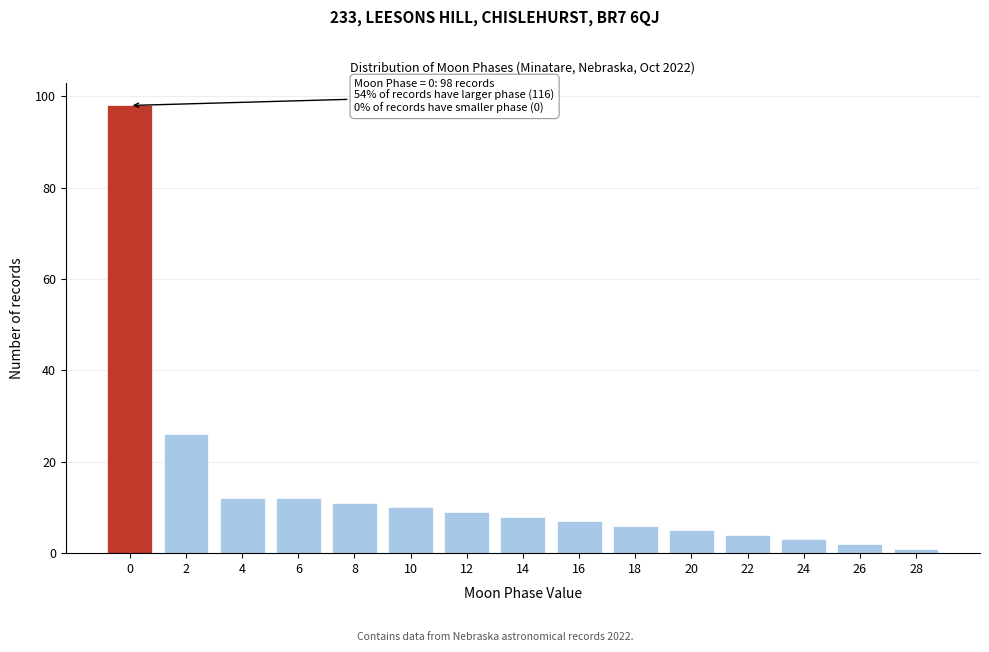

Reading left to right, extract all data points from this chart.

0=98	2=26	4=12	6=12	8=11	10=10	12=9	14=8	16=7	18=6	20=5	22=4	24=3	26=2	28=1